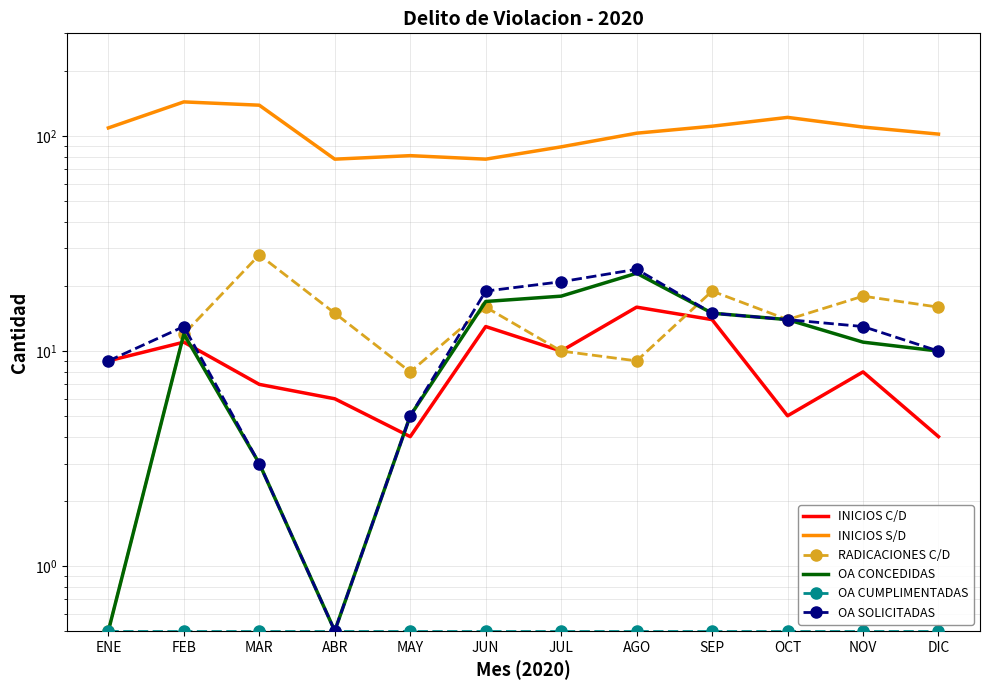

Reading right to left, what are all the values shown in this chart?

INICIOS C/D: DIC=4.0	NOV=8.0	OCT=5.0	SEP=14.0	AGO=16.0	JUL=10.0	JUN=13.0	MAY=4.0	ABR=6.0	MAR=7.0	FEB=11.0	ENE=9.0
INICIOS S/D: DIC=102.0	NOV=110.0	OCT=122.0	SEP=111.0	AGO=103.0	JUL=89.0	JUN=78.0	MAY=81.0	ABR=78.0	MAR=139.0	FEB=144.0	ENE=109.0
RADICACIONES C/D: DIC=16.0	NOV=18.0	OCT=14.0	SEP=19.0	AGO=9.0	JUL=10.0	JUN=16.0	MAY=8.0	ABR=15.0	MAR=28.0	FEB=12.0	ENE=0.5
OA CONCEDIDAS: DIC=10.0	NOV=11.0	OCT=14.0	SEP=15.0	AGO=23.0	JUL=18.0	JUN=17.0	MAY=5.0	ABR=0.5	MAR=3.0	FEB=12.0	ENE=0.5
OA CUMPLIMENTADAS: DIC=0.5	NOV=0.5	OCT=0.5	SEP=0.5	AGO=0.5	JUL=0.5	JUN=0.5	MAY=0.5	ABR=0.5	MAR=0.5	FEB=0.5	ENE=0.5
OA SOLICITADAS: DIC=10.0	NOV=13.0	OCT=14.0	SEP=15.0	AGO=24.0	JUL=21.0	JUN=19.0	MAY=5.0	ABR=0.5	MAR=3.0	FEB=13.0	ENE=9.0